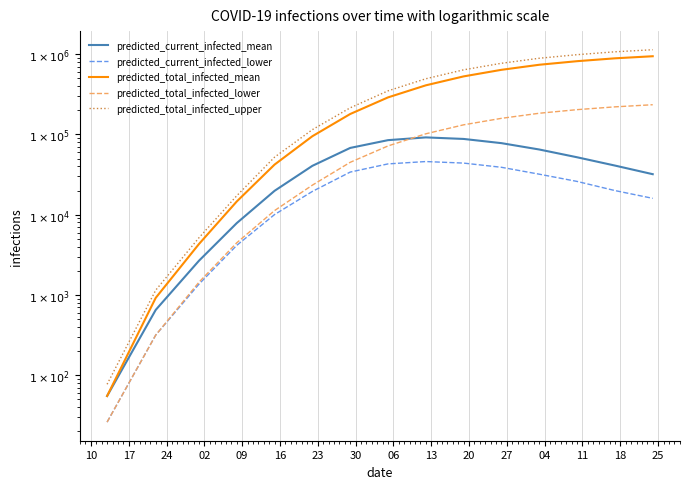

Reading right to left, list all the values displayed in this chart.

predicted_current_infected_mean: 32000	41000	52000	65000	78000	88000	92000	85000	68000	40676	19853	7860	2667	651	55
predicted_current_infected_lower: 16000	20000	26000	32000	39000	44000	46000	43000	34000	19518	10049	4151	1362	316	26
predicted_total_infected_mean: 945000	890000	820000	740000	640000	530000	410000	290000	180000	95191	42152	14623	4309	920	55
predicted_total_infected_lower: 235000	221000	204000	184000	159000	132000	102000	72000	45000	23373	11263	4468	1441	316	26
predicted_total_infected_upper: 1139000	1073000	988000	892000	772000	640000	495000	350000	215000	114971	52152	17238	5160	1147	77